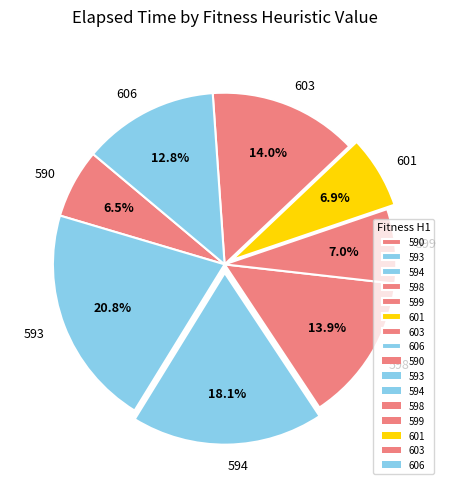

What portion of the pie excludes 601?

93.1%